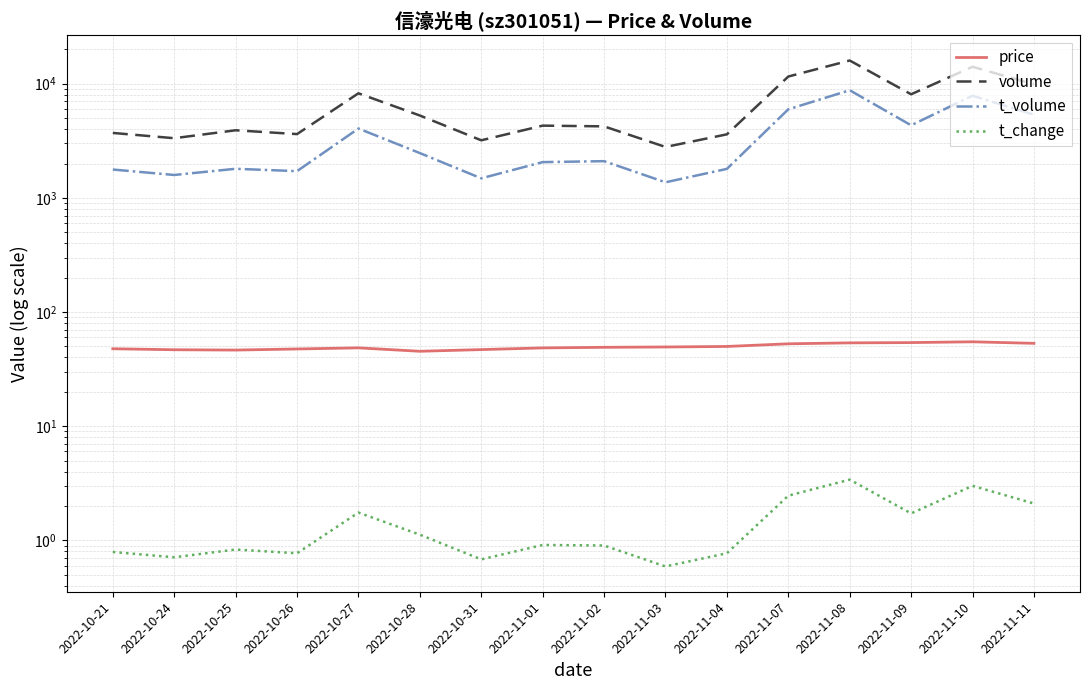

Rank the series at 2022-11-09 from highest to lowest value.

volume, t_volume, price, t_change